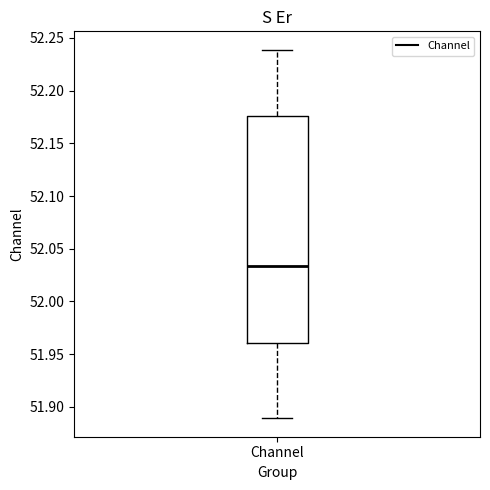

Read this box plot against the y-axis: the position of the median line, the range covered by the box, and the ends of both whiskers. The values are not printed on the chart, so give them approximately, as read against the axis.

median 52.035, box 51.960 to 52.175, whiskers 51.890 to 52.240